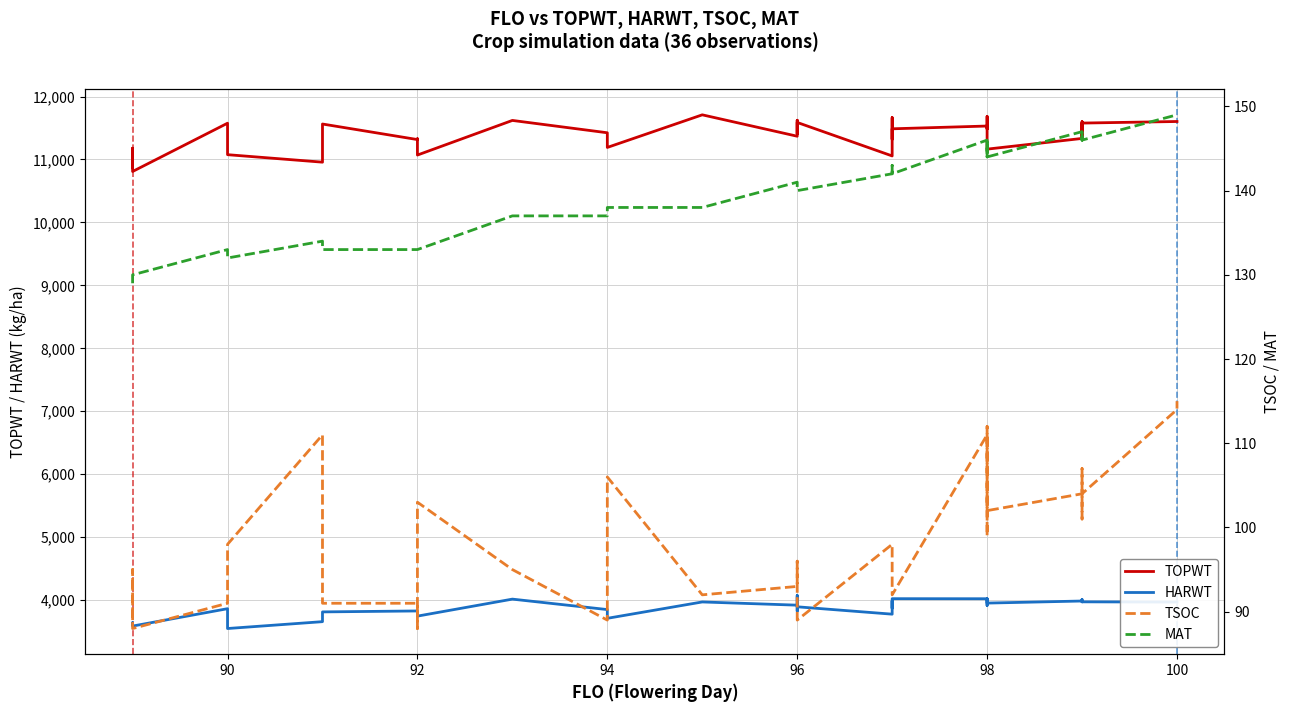

Read the TSOC value at 98, to the nearest 10.

100